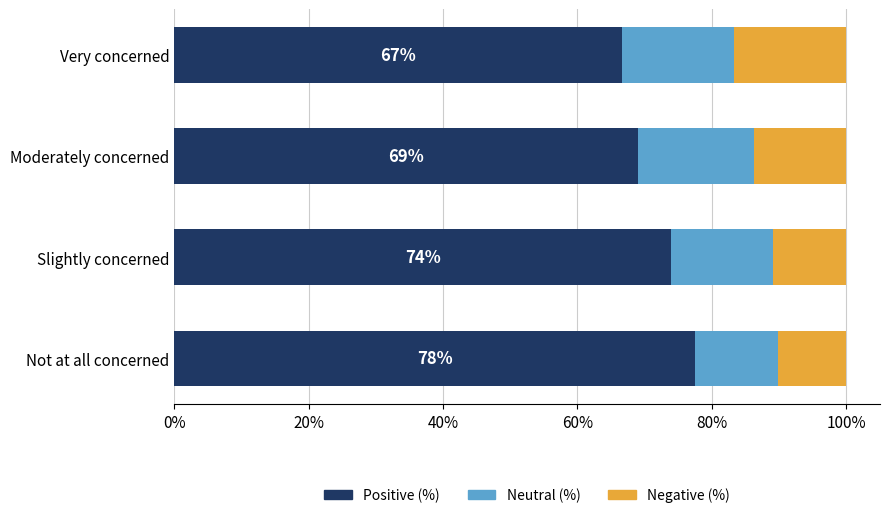

What is the total value across all series at Slightly concerned?

100.0